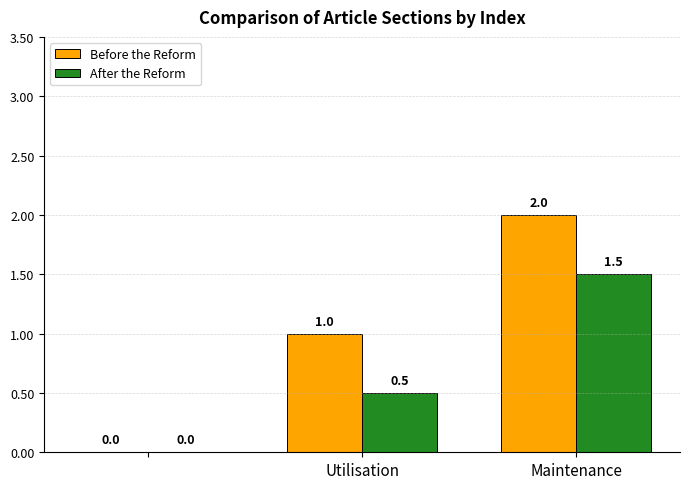

How many Before the Reform values are between 0 and 2?

3